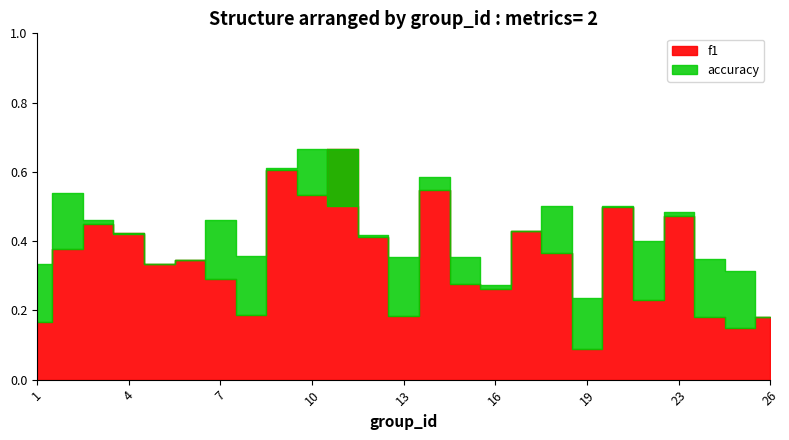

List the series in order of their peak value, lowest first.

f1, accuracy